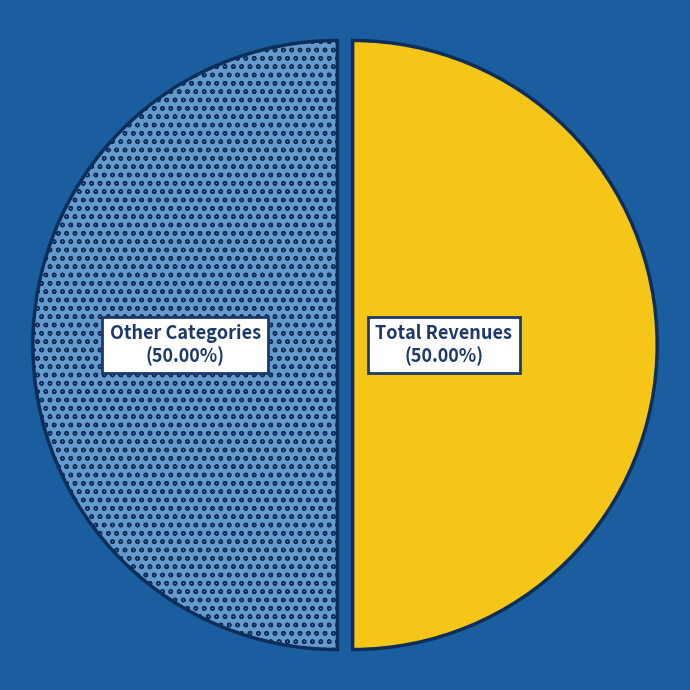

Approximately how many times larger is the value at Total Revenues compared to Other Categories?

1.0